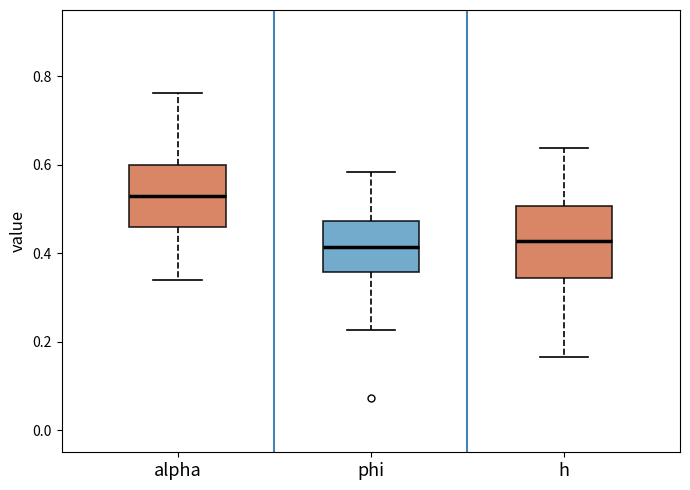

Reading left to right, transcribe this box plot: for each box, give where its median line is, the range the box spans, and where its two whiskers end, as read against the y-axis. The values are not printed on the chart, so give them approximately, as read against the axis.

alpha: median 0.52, box 0.46 to 0.60, whiskers 0.34 to 0.76
phi: median 0.42, box 0.36 to 0.48, whiskers 0.22 to 0.58
h: median 0.42, box 0.34 to 0.50, whiskers 0.16 to 0.64